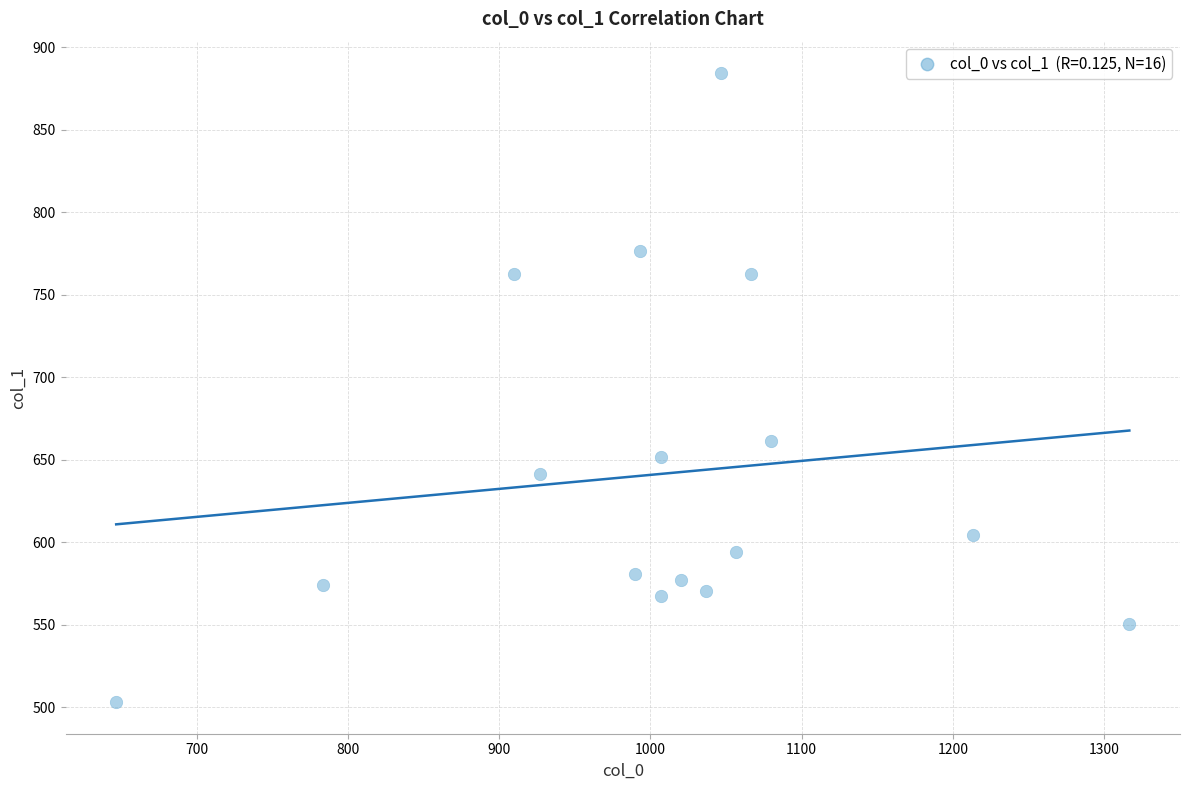

What is the range of Y values (max minus min)?

381.4